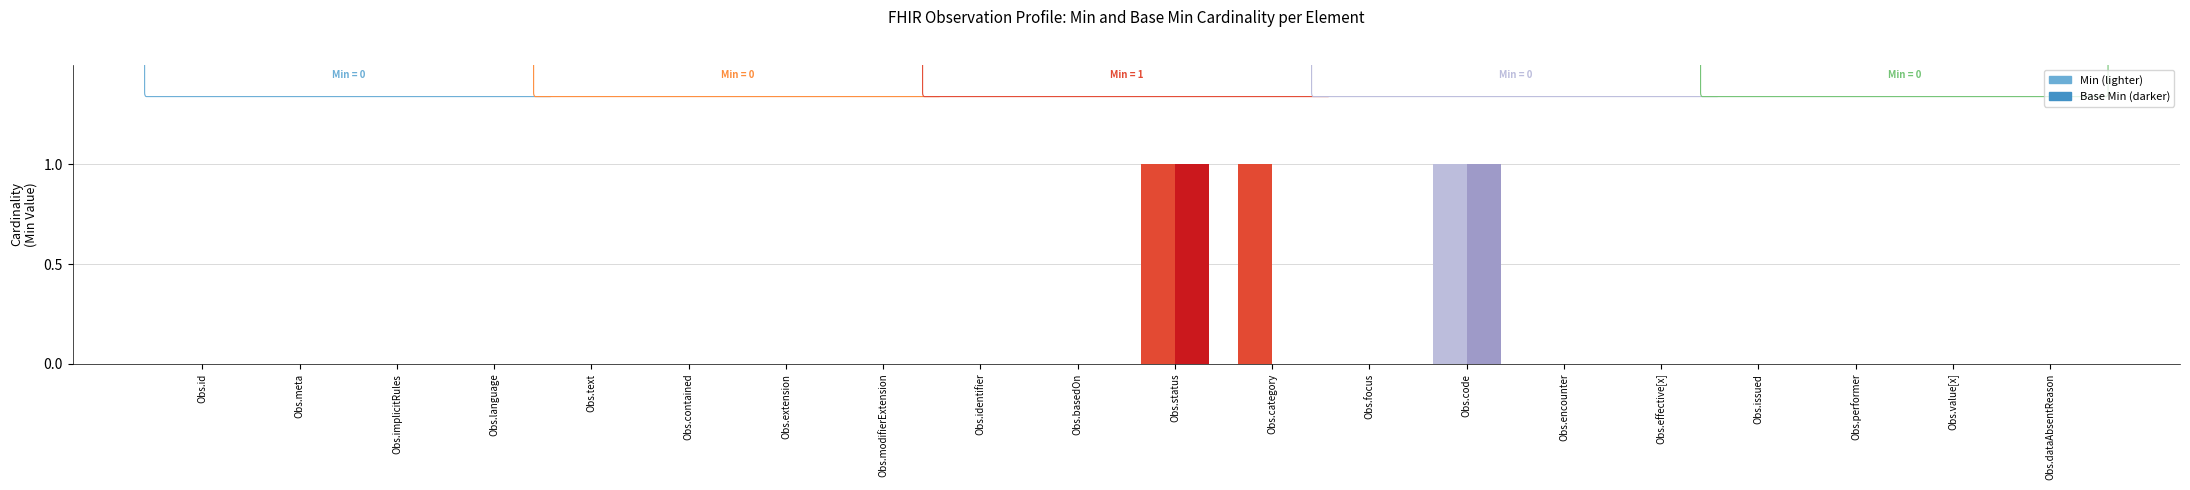

Count the number of categories in the chart.

20